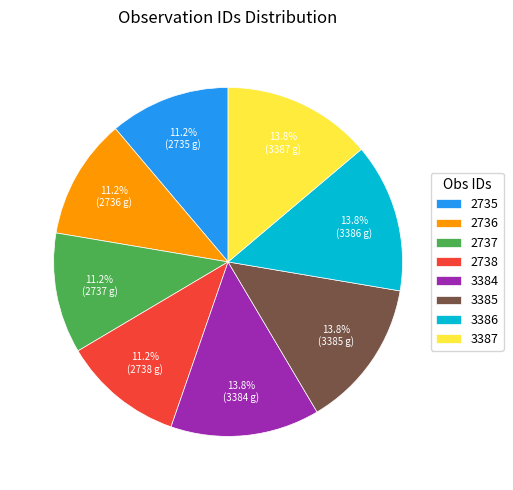

What is the ratio of the value at 2737 to the value at 3385?

0.8